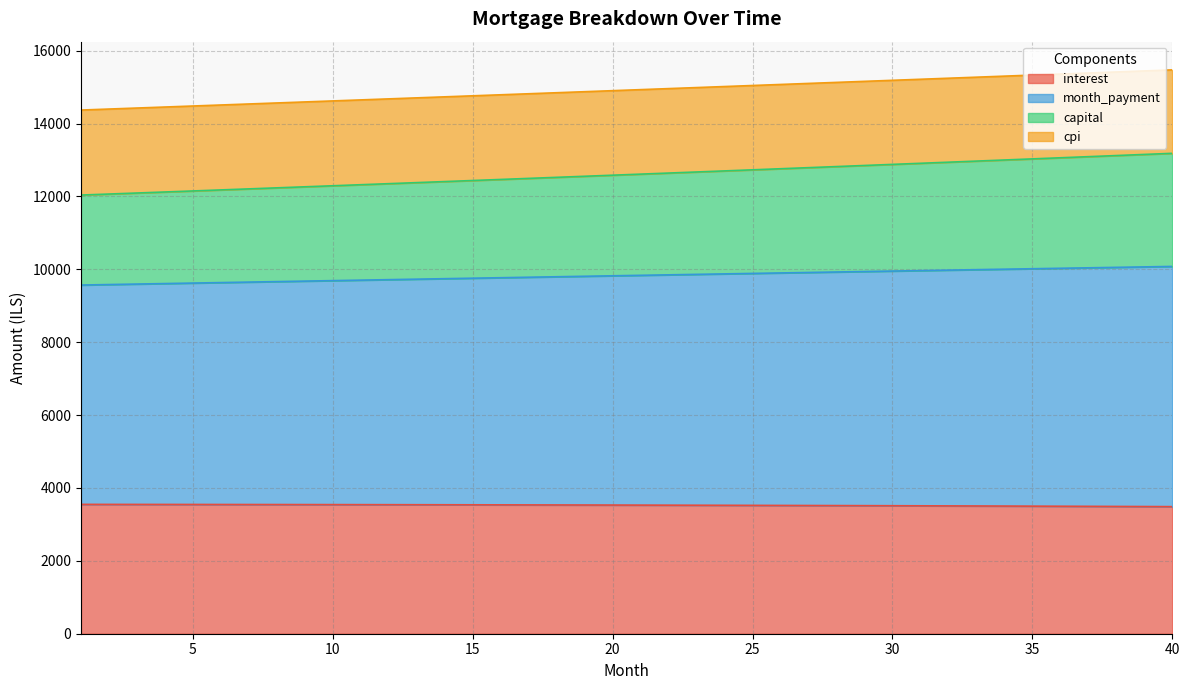

What is the difference between the second highest and second lowest values in the interest series?

58.8